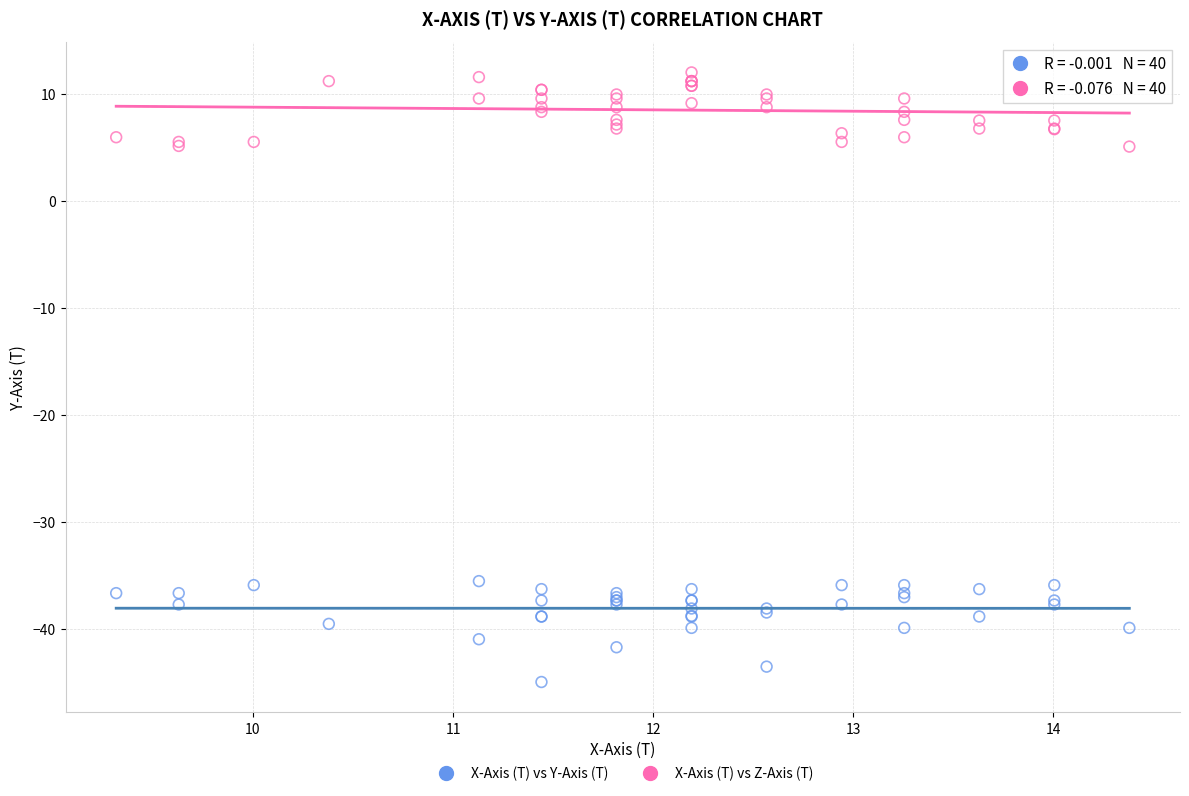

Which series reaches the minimum Y coordinate?

X-Axis (T) vs Y-Axis (T)